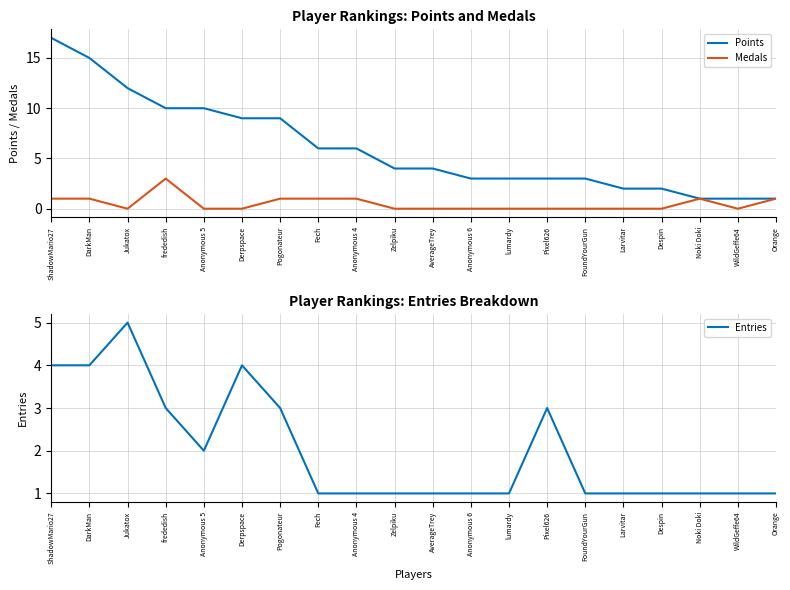

What is the difference between the maximum and minimum values in the Entries series?

4